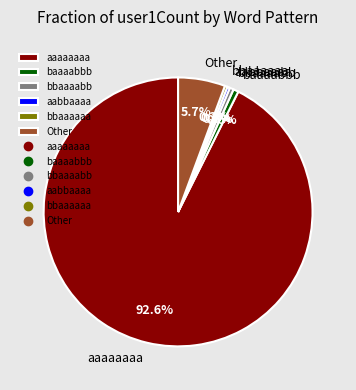

Which has a higher value, Other or aabbaaaa?

Other